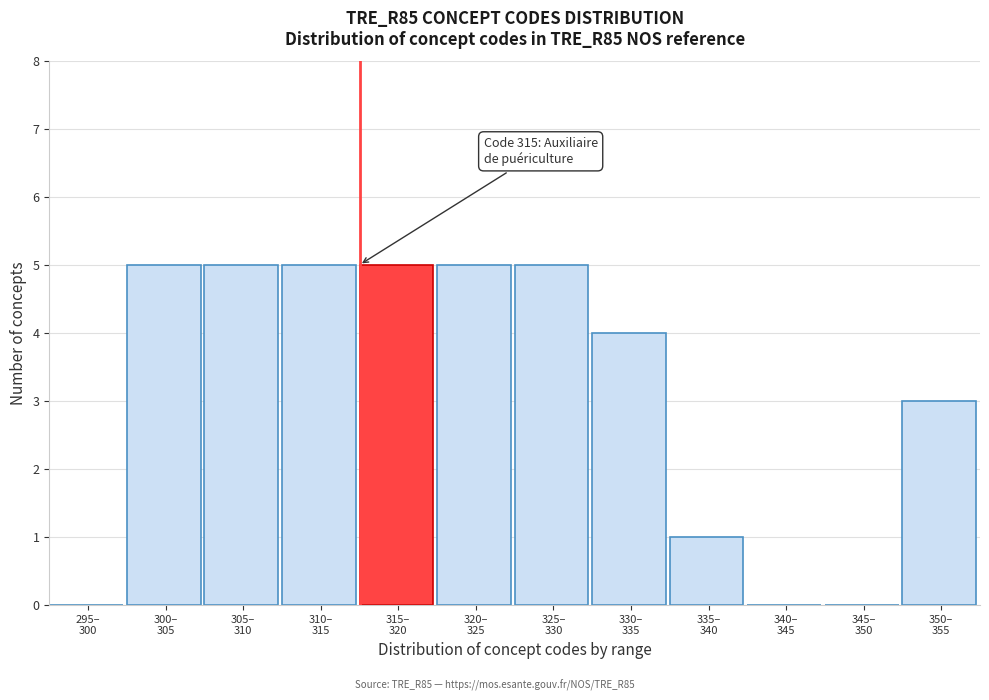

What is the sum of all values?

38